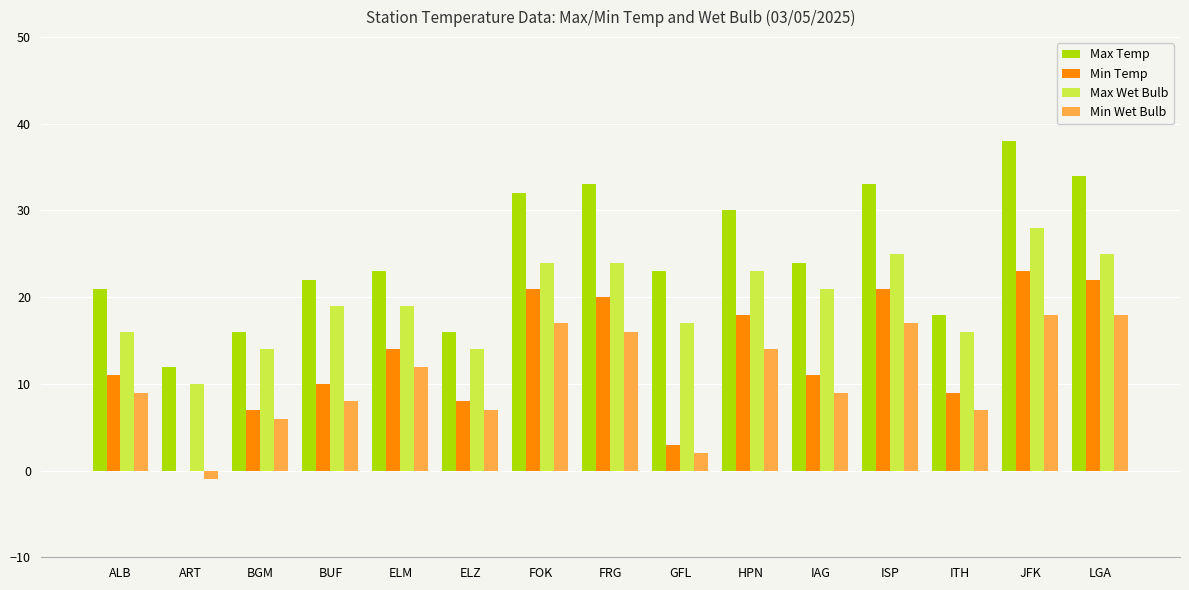

How many data points does each series have?

15